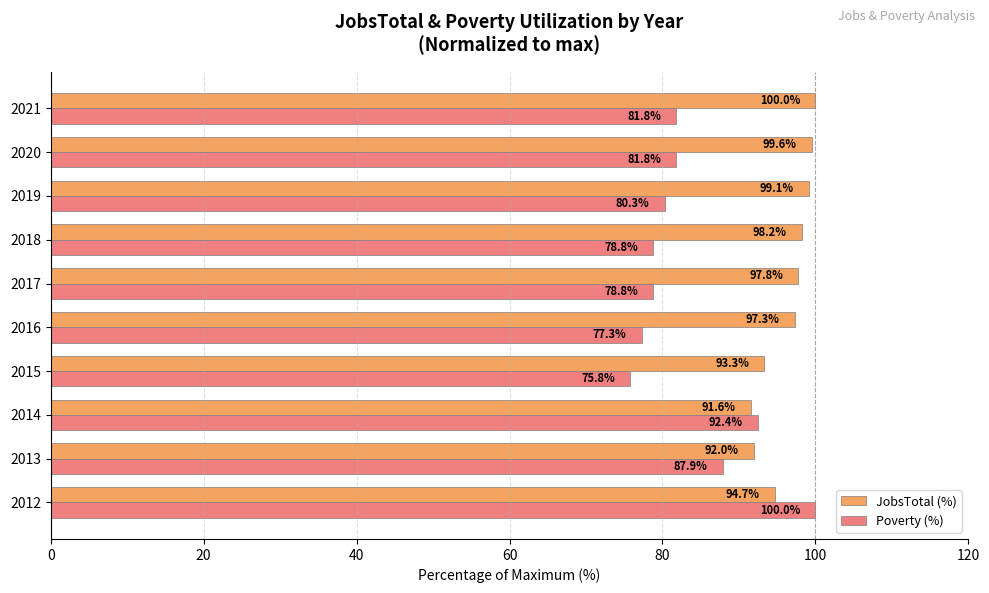

At which category does the chart reach its minimum across all series?

2015